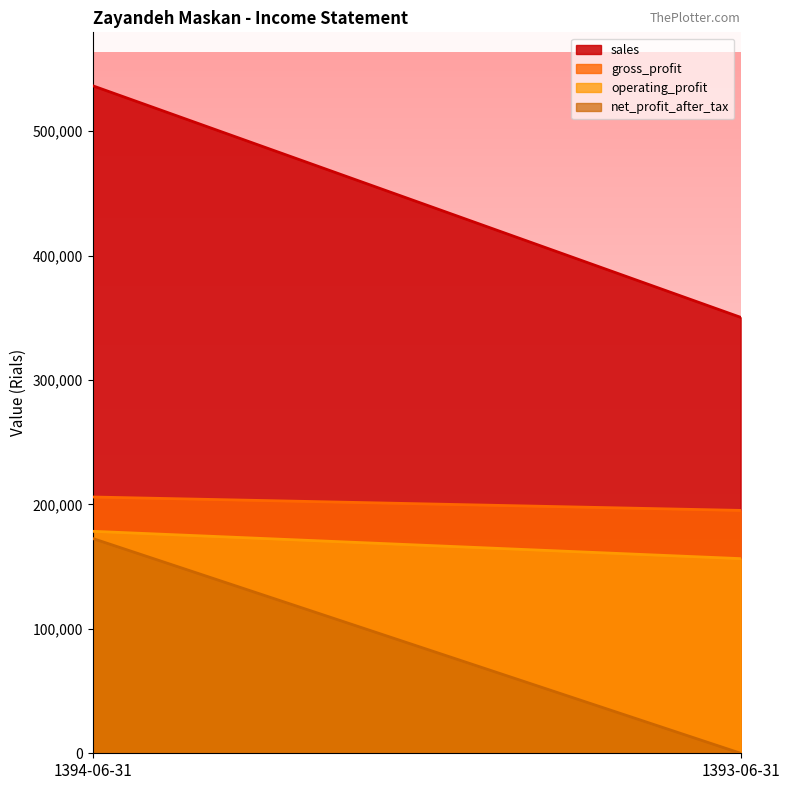

Rank the series by their maximum value, from highest to lowest.

sales, gross_profit, operating_profit, net_profit_after_tax